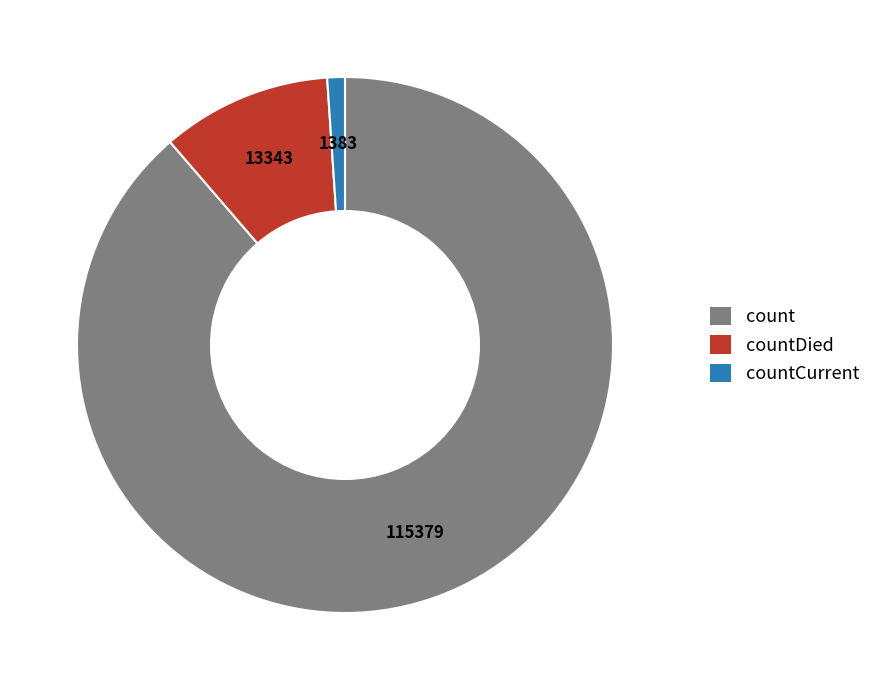

Approximately how many times larger is the value at countCurrent compared to countDied?

0.1